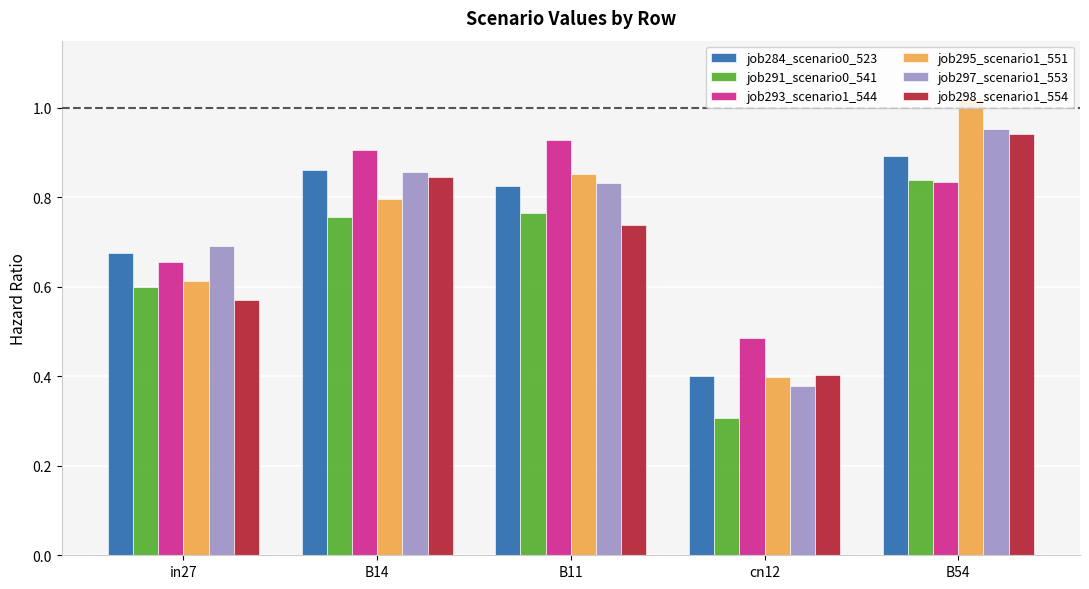

Rank the categories by job297_scenario1_553 value from highest to lowest.

B54, B14, B11, in27, cn12